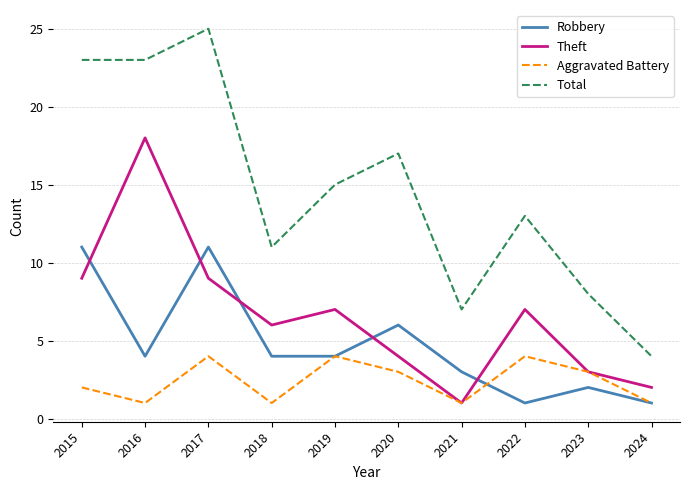

At which category is the sum across all series the highest?

2017